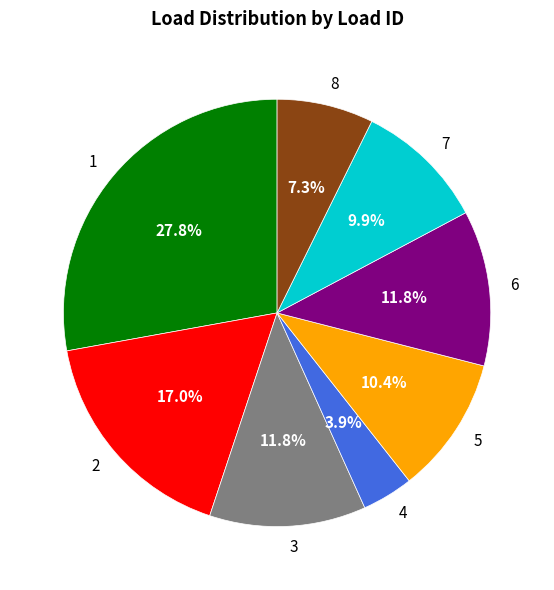

Does 7 account for over 50% of the chart?

No